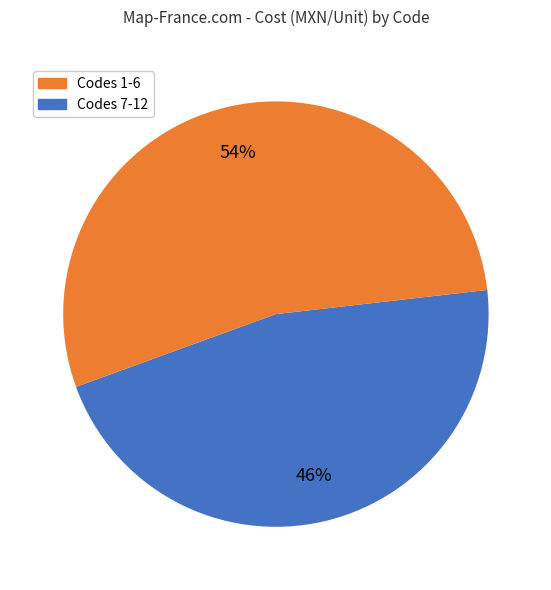

To the nearest percent, what is the average slice percentage?

50%